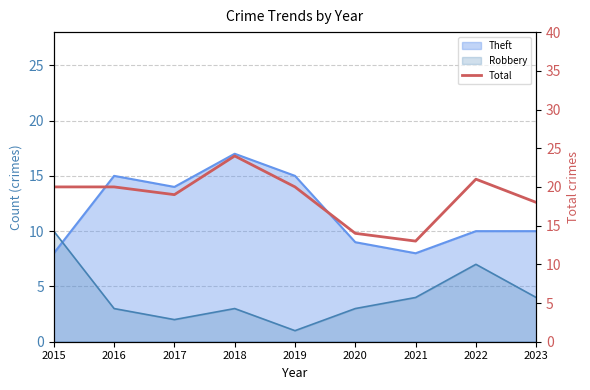

What is the average value?

19